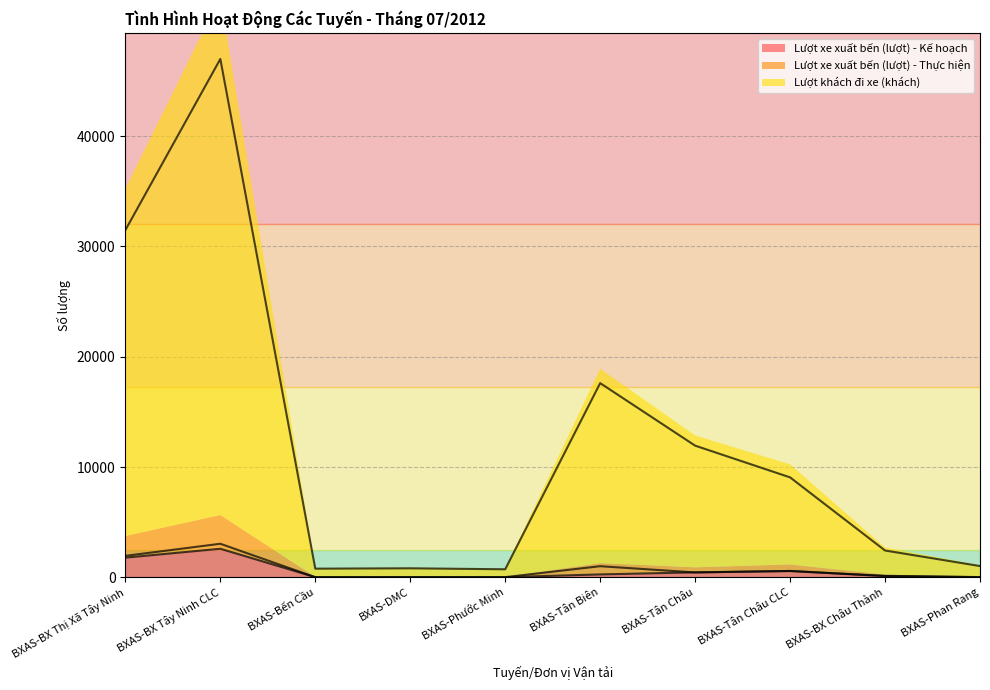

Reading right to left, transcribe all the data shown in this chart.

Lượt xe xuất bến (lượt) - Kế hoạch: BXAS-Phan Rang=31	BXAS-BX Châu Thành=124	BXAS-Tân Châu CLC=589	BXAS-Tân Châu=465	BXAS-Tân Biên=279	BXAS-Phước Minh=31	BXAS-DMC=31	BXAS-Bến Cầu=31	BXAS-BX Tây Ninh CLC=2604	BXAS-BX Thị Xã Tây Ninh=1798
Lượt xe xuất bến (lượt) - Thực hiện: BXAS-Phan Rang=37	BXAS-BX Châu Thành=150	BXAS-Tân Châu CLC=590	BXAS-Tân Châu=457	BXAS-Tân Biên=1024	BXAS-Phước Minh=31	BXAS-DMC=31	BXAS-Bến Cầu=25	BXAS-BX Tây Ninh CLC=3056	BXAS-BX Thị Xã Tây Ninh=1962
Lượt khách đi xe (khách): BXAS-Phan Rang=1036	BXAS-BX Châu Thành=2445	BXAS-Tân Châu CLC=9071	BXAS-Tân Châu=11946	BXAS-Tân Biên=17610	BXAS-Phước Minh=744	BXAS-DMC=832	BXAS-Bến Cầu=800	BXAS-BX Tây Ninh CLC=46980	BXAS-BX Thị Xã Tây Ninh=31475